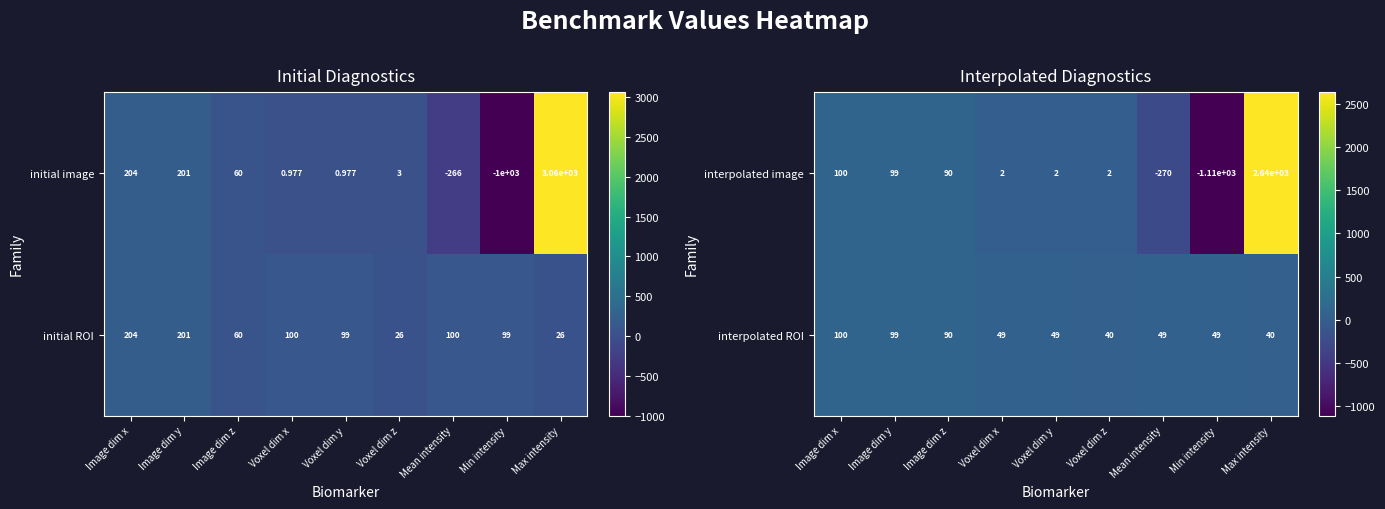

At which category does the chart reach its minimum across all series?

Min intensity